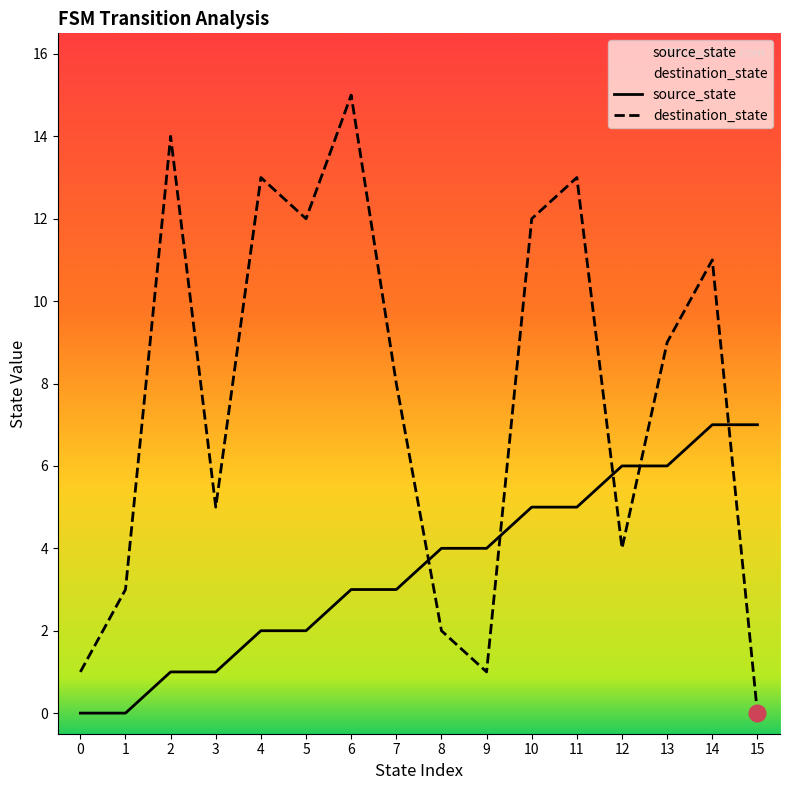

What is the value of the source_state point at the 5th from the left?

2